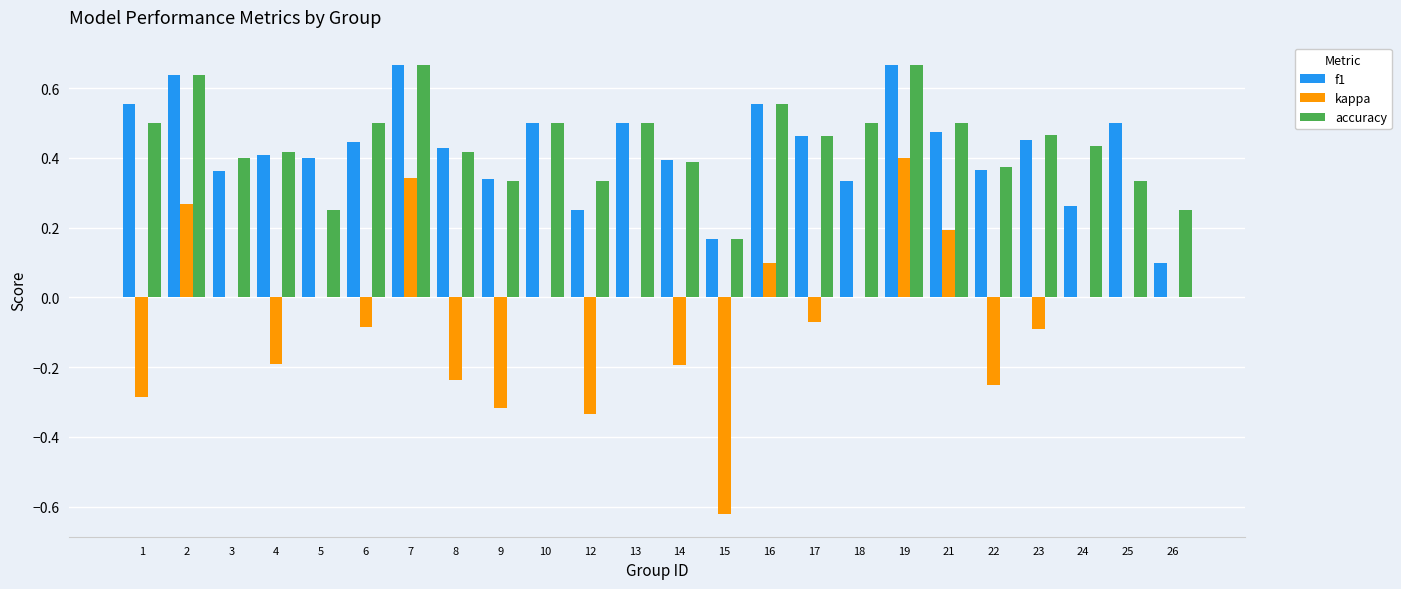

At which label is f1 closest to 0?

26